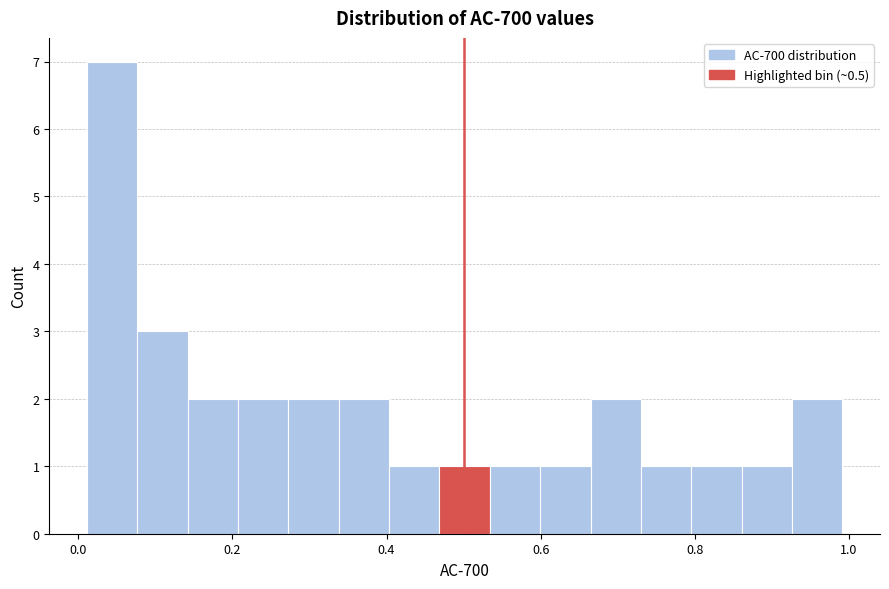

Read against the x-axis, roughly where is the centre of the tallest bar?

0.04